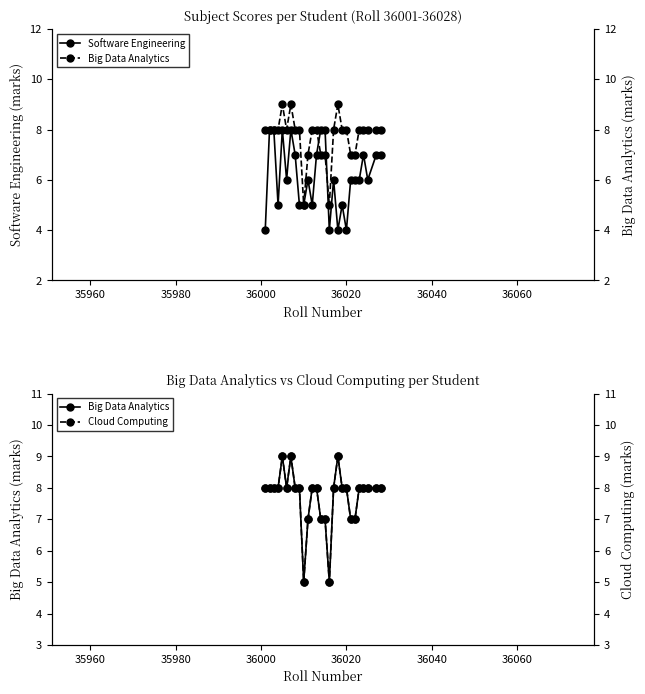

True or false: Software Engineering has more than 0 points higher than both neighbors.

True